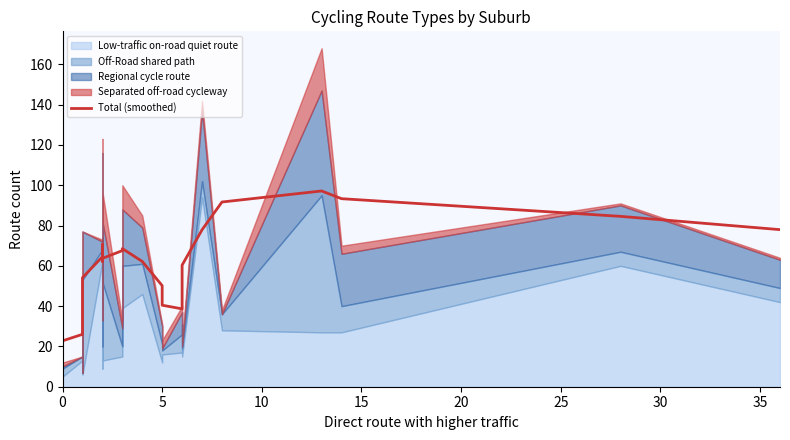

What is the smallest value displayed?

22.8